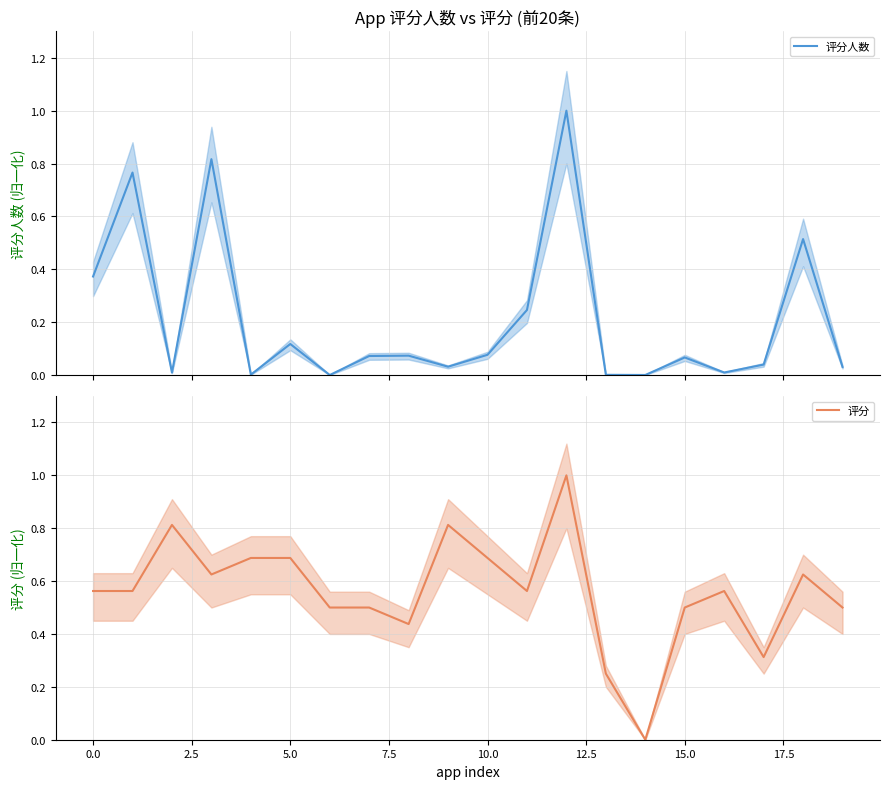

The 评分 series shows -0.6 at 14. True or false?

False